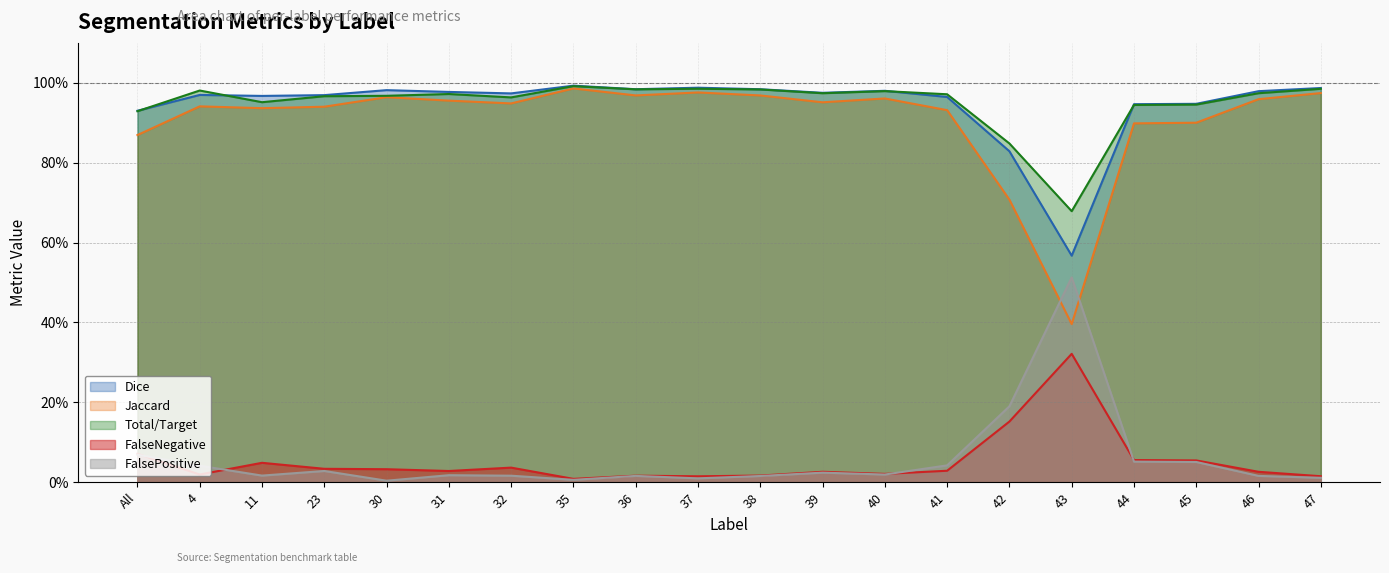

At 32, list the series in order from largest to smallest.

Dice, Total/Target, Jaccard, FalseNegative, FalsePositive